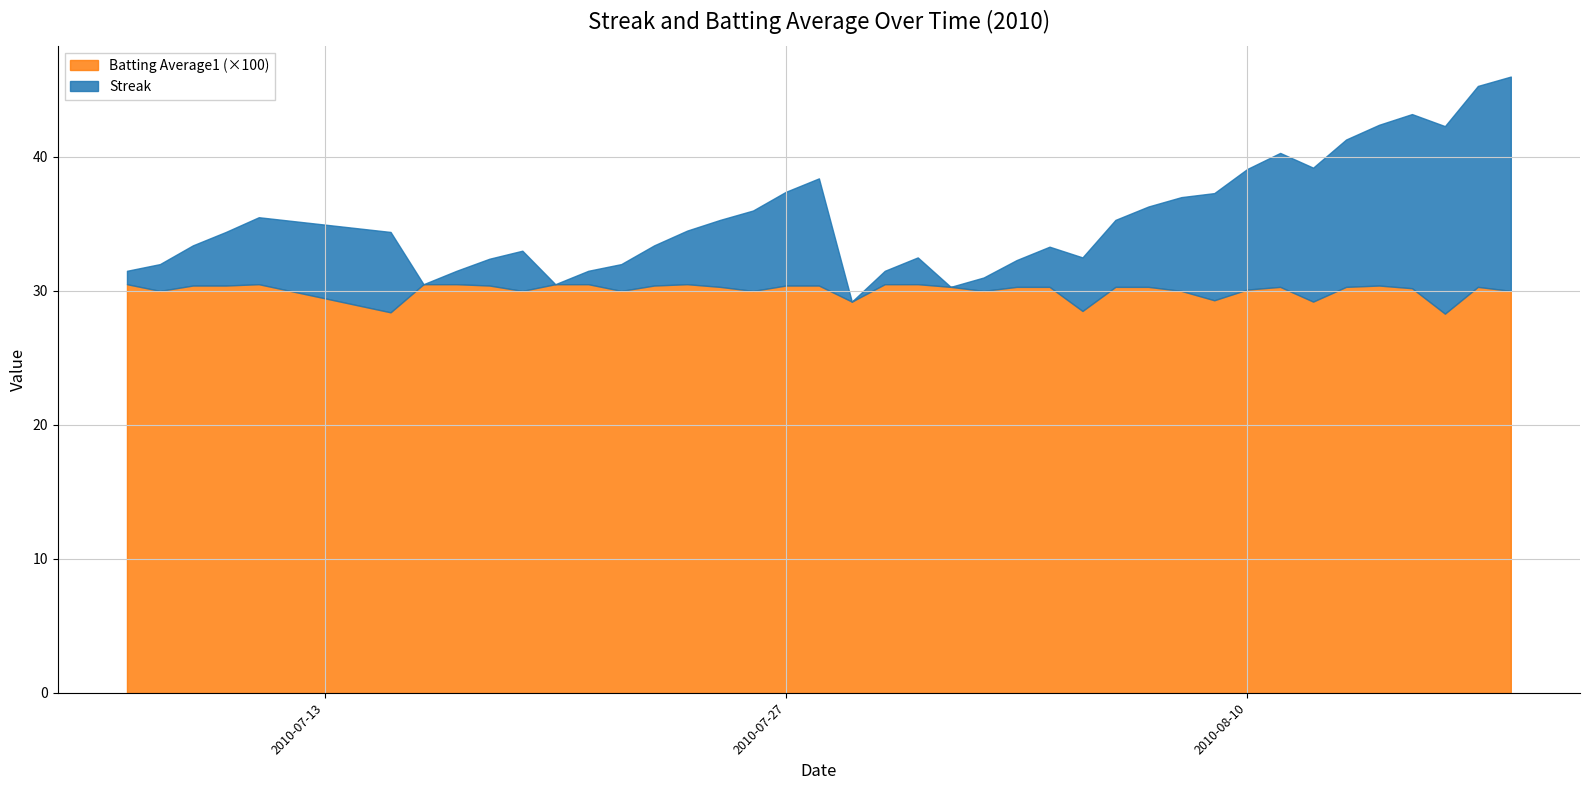

What is the maximum value shown in the chart?

46.0